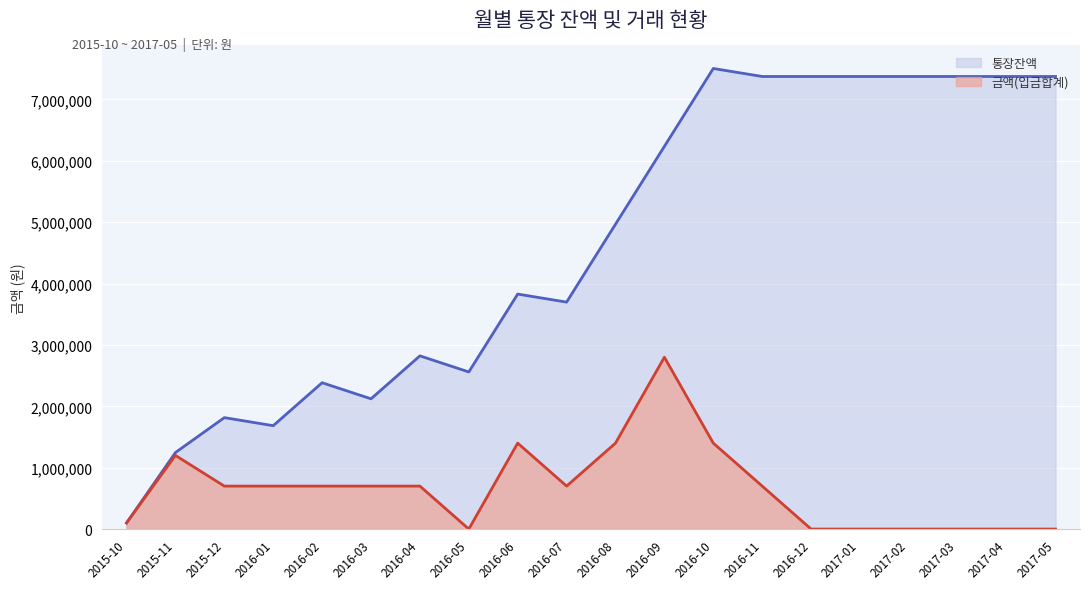

At which category does 금액(입금합계) reach its first local valley?

2015-12